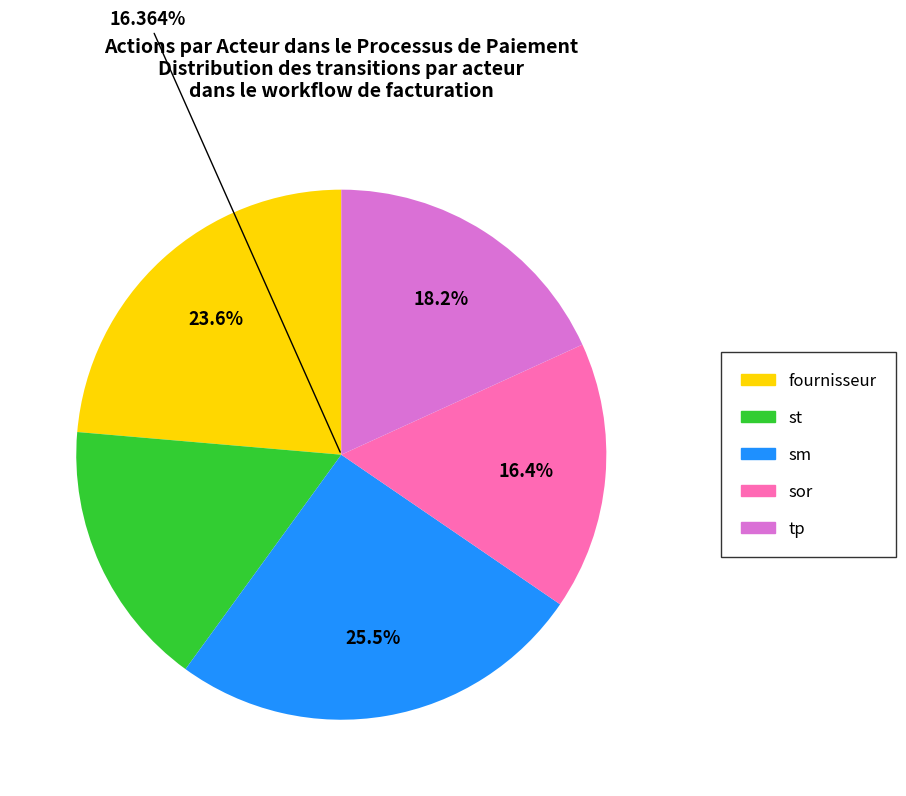

Does any single category account for the majority?

No